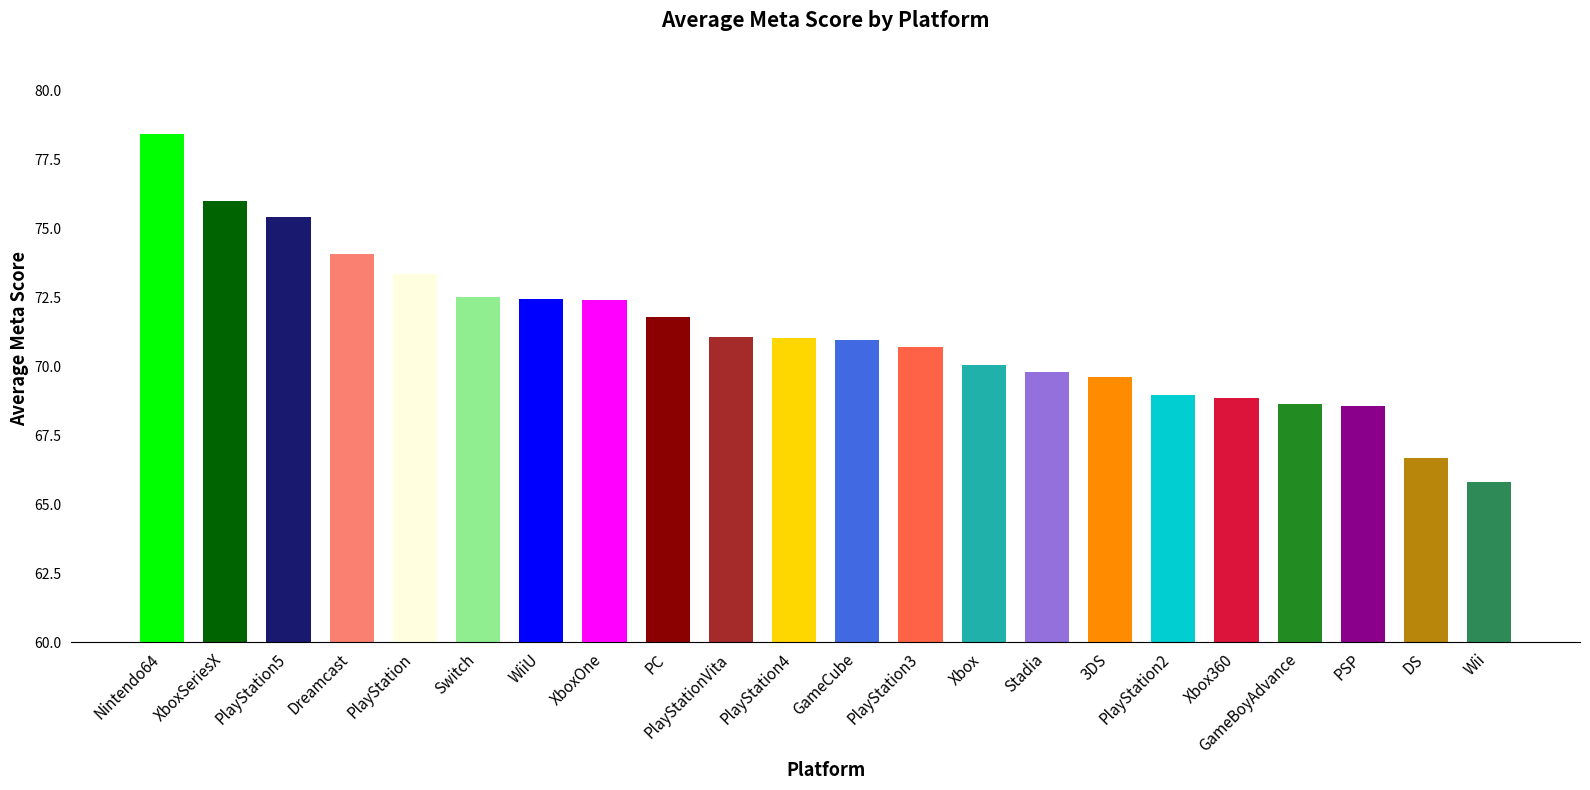

What is the value of the 9th bar from the left?

71.8